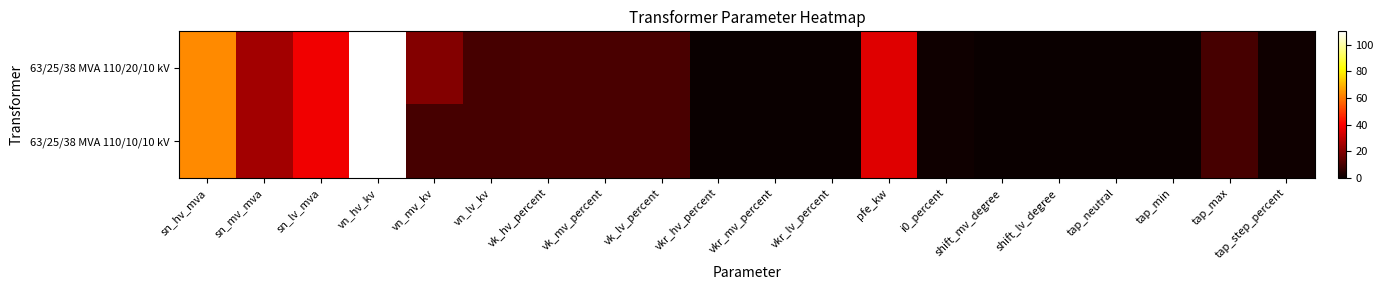

Which category has the lowest value across all series?

shift_mv_degree